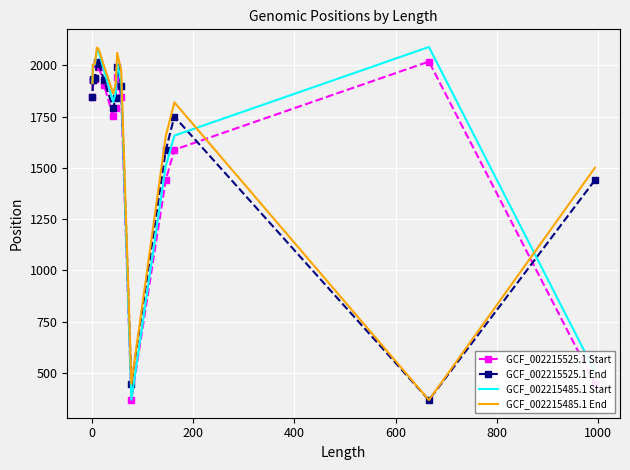

What is the highest value of the GCF_002215525.1 End series?

2016